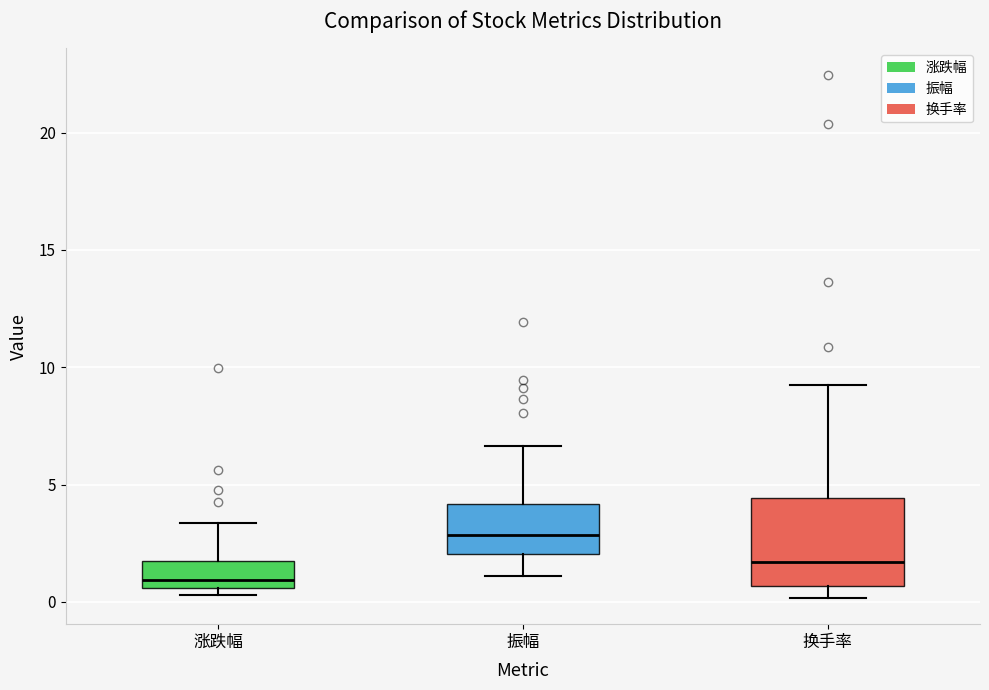

Where does the lower whisker of the box for 换手率 end on the y-axis? The values are not printed on the chart, so give them approximately, as read against the axis.

0.0